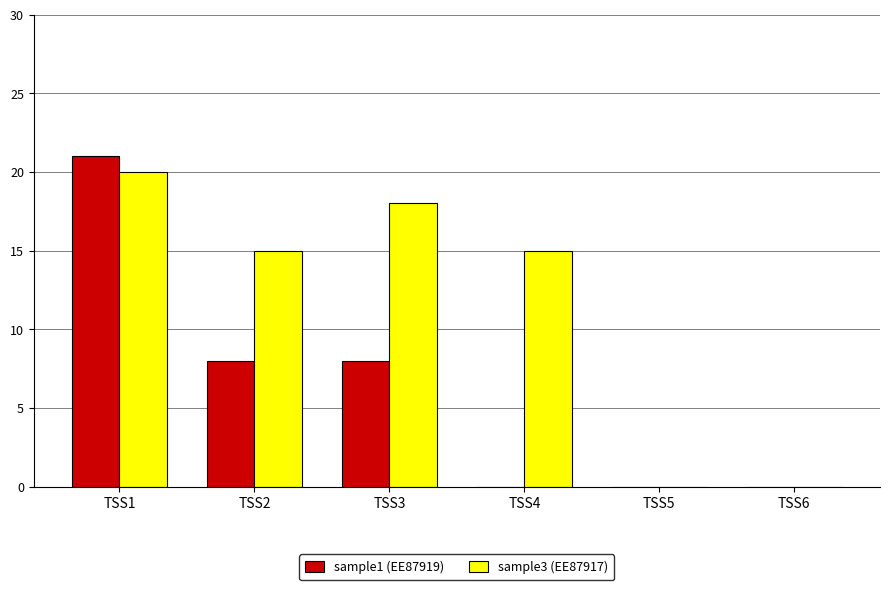

At which category is the sum across all series the highest?

TSS1